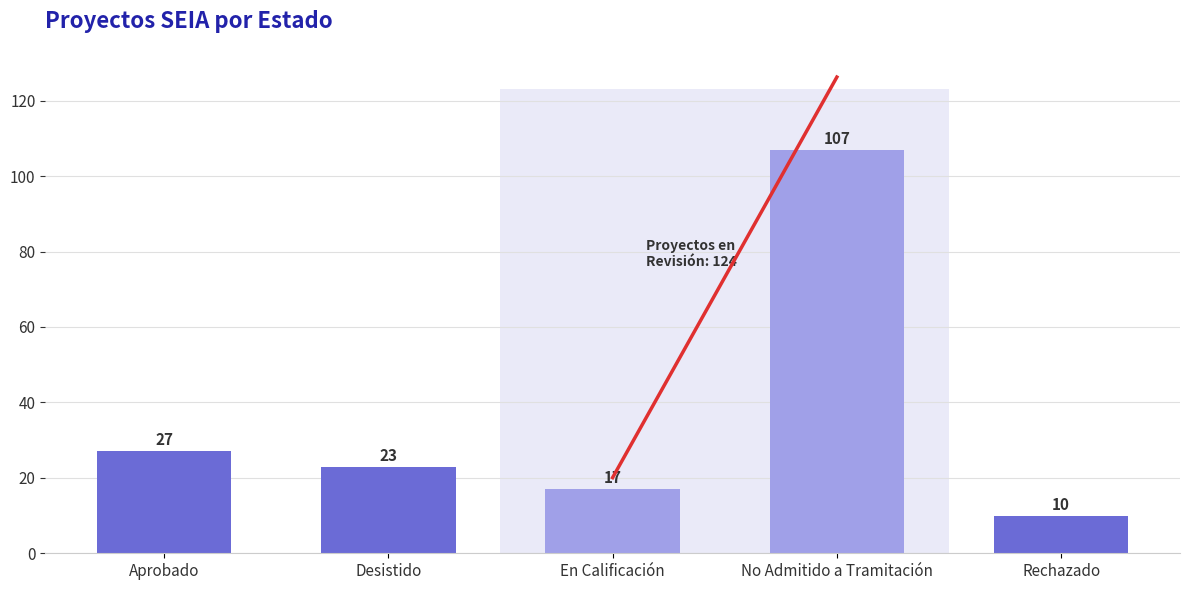

What is the maximum value shown in the chart?

107